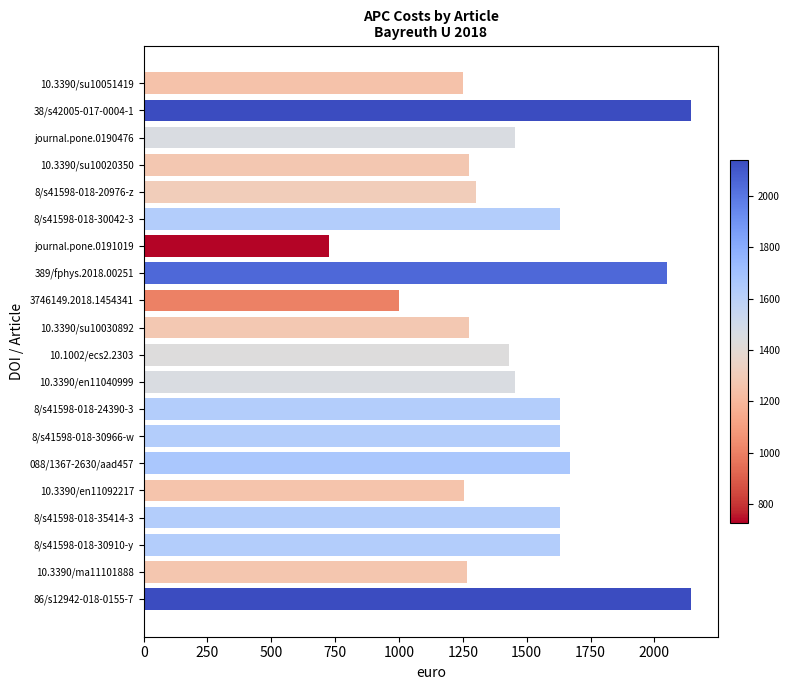

What is the value of the 13th bar from the top?

1630.3